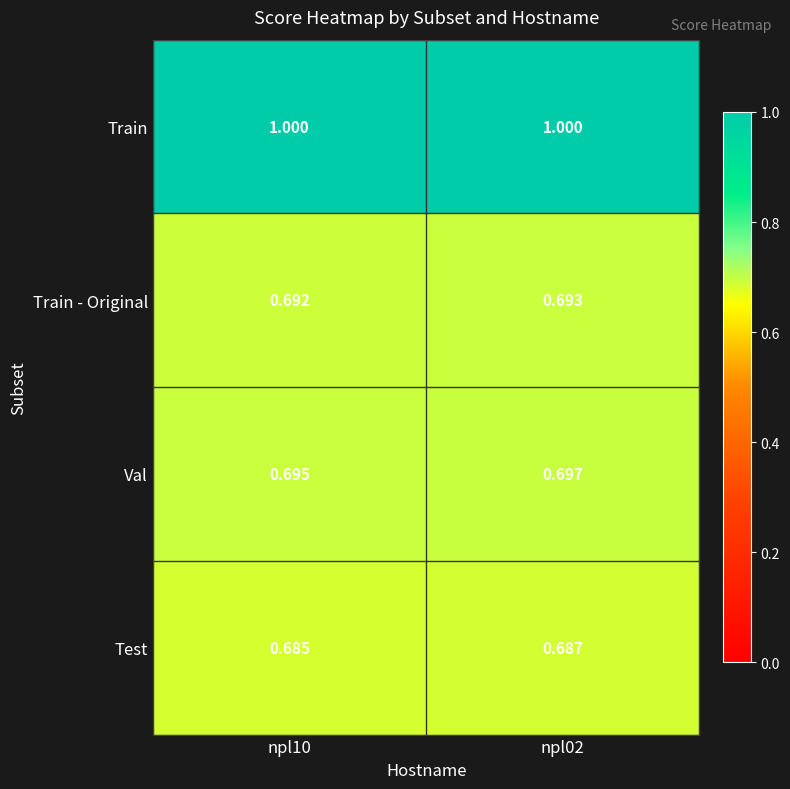

List the series in order of their peak value, lowest first.

Test, Train - Original, Val, Train